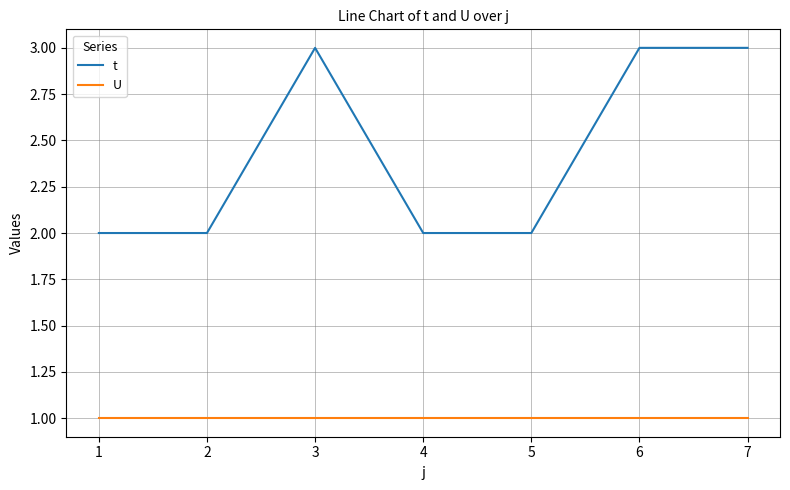

Which series has the largest range (max minus min)?

t